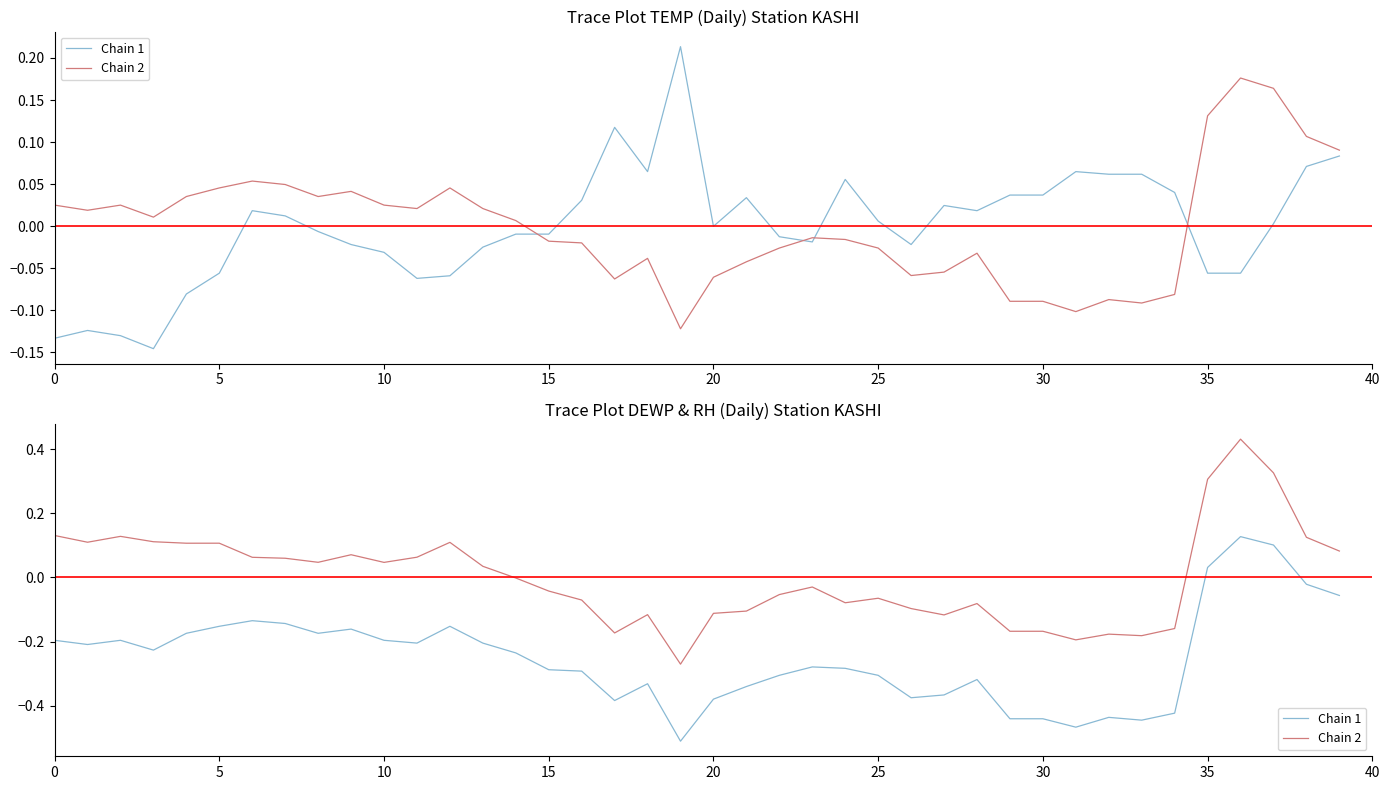

How many lines are shown in the chart?

2